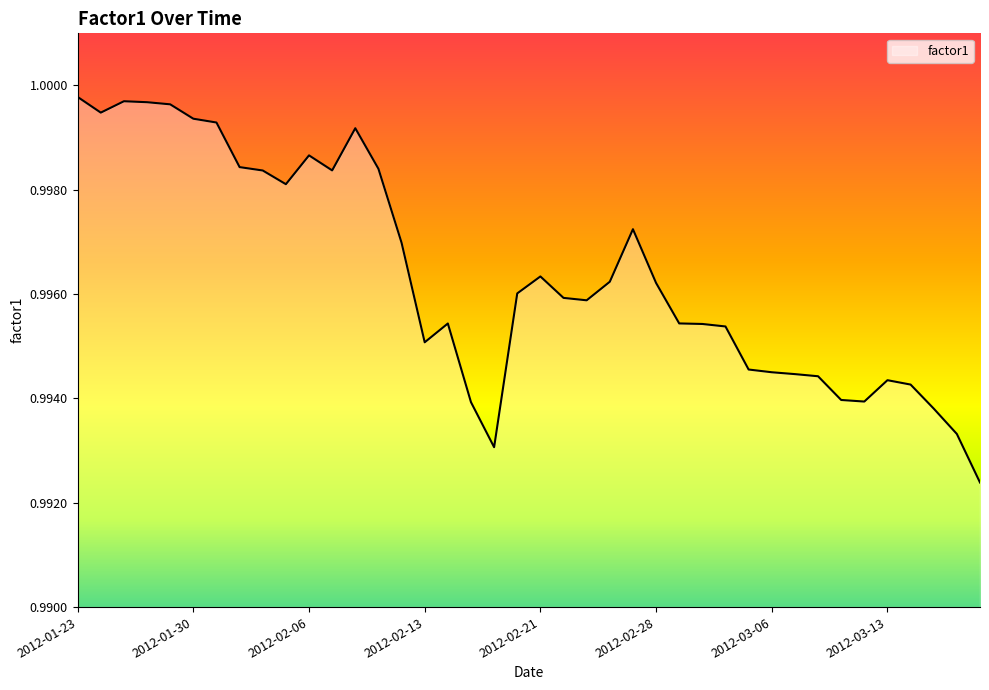

Count the number of data series in this chart.

1